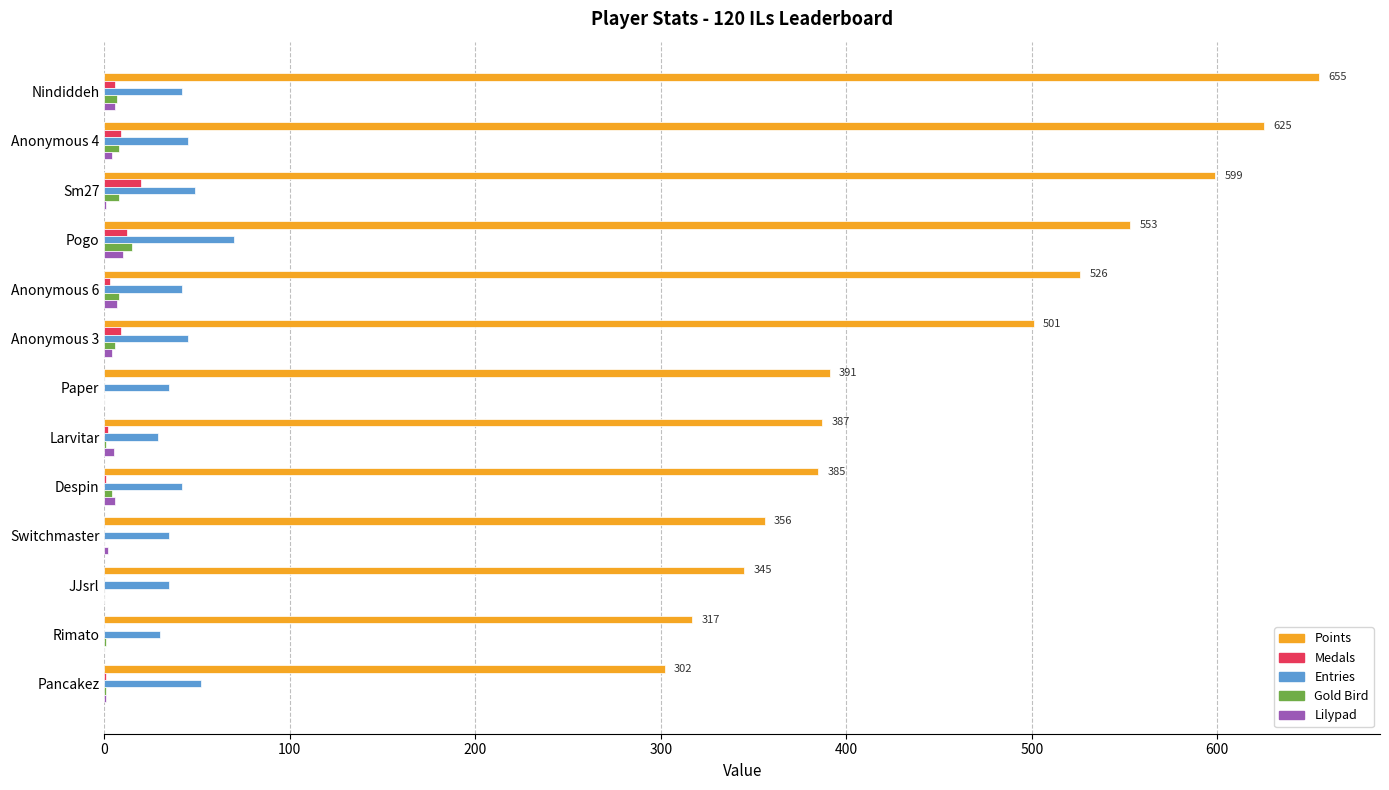

True or false: Points has a value of 391 at Paper.

True